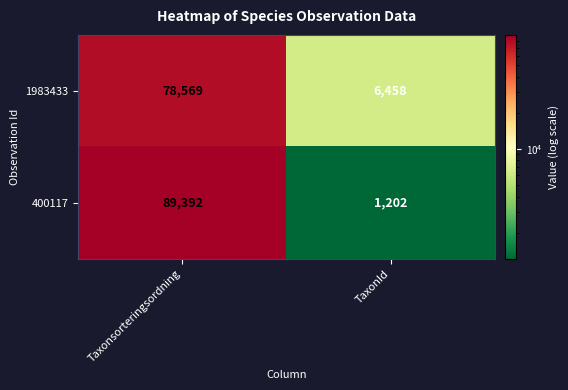

Reading left to right, transcribe all the data shown in this chart.

1983433: 78569	6458
400117: 89392	1202